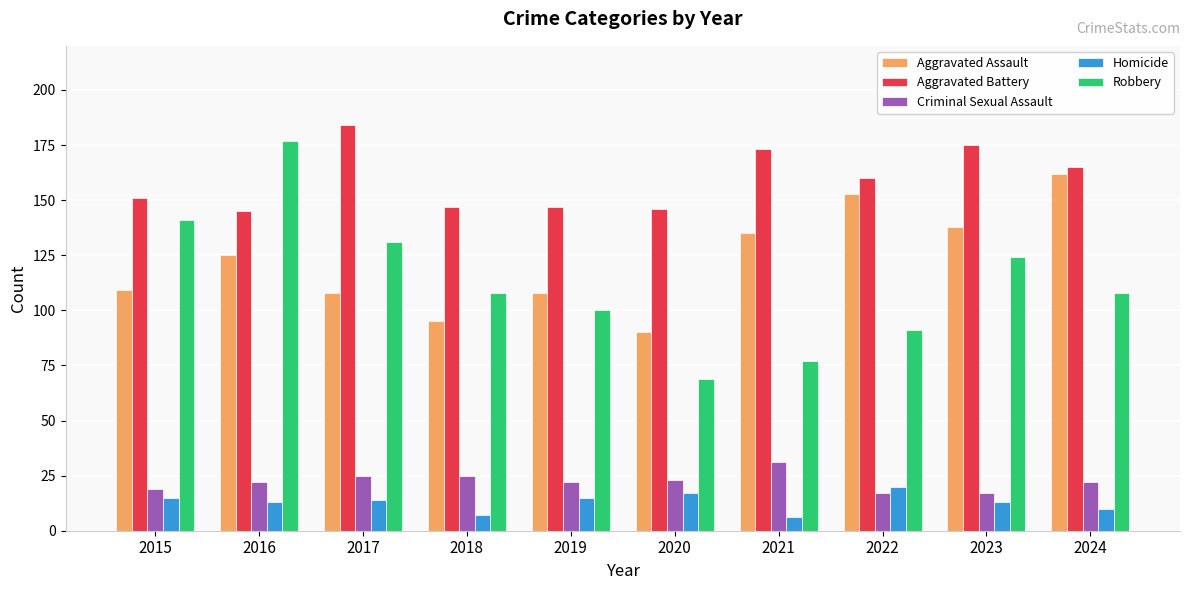

What is the sum of the Aggravated Assault values at 2024 and 2023?

300